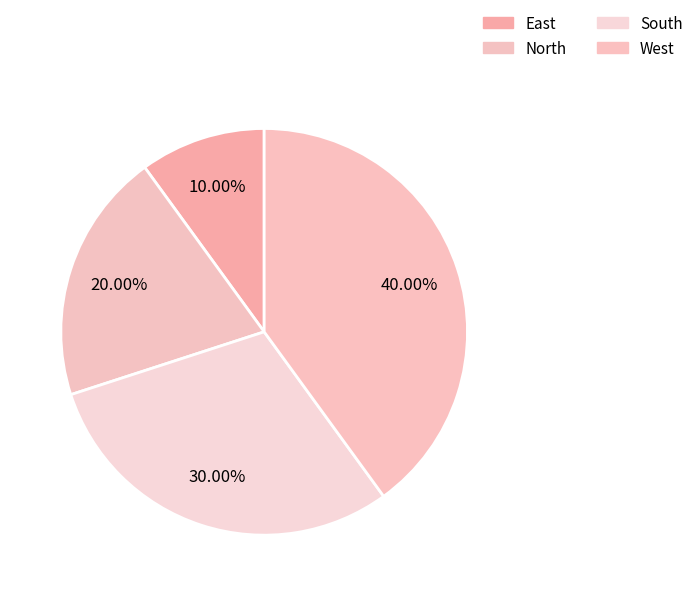

What percentage is the West slice, to the nearest percent?

40%